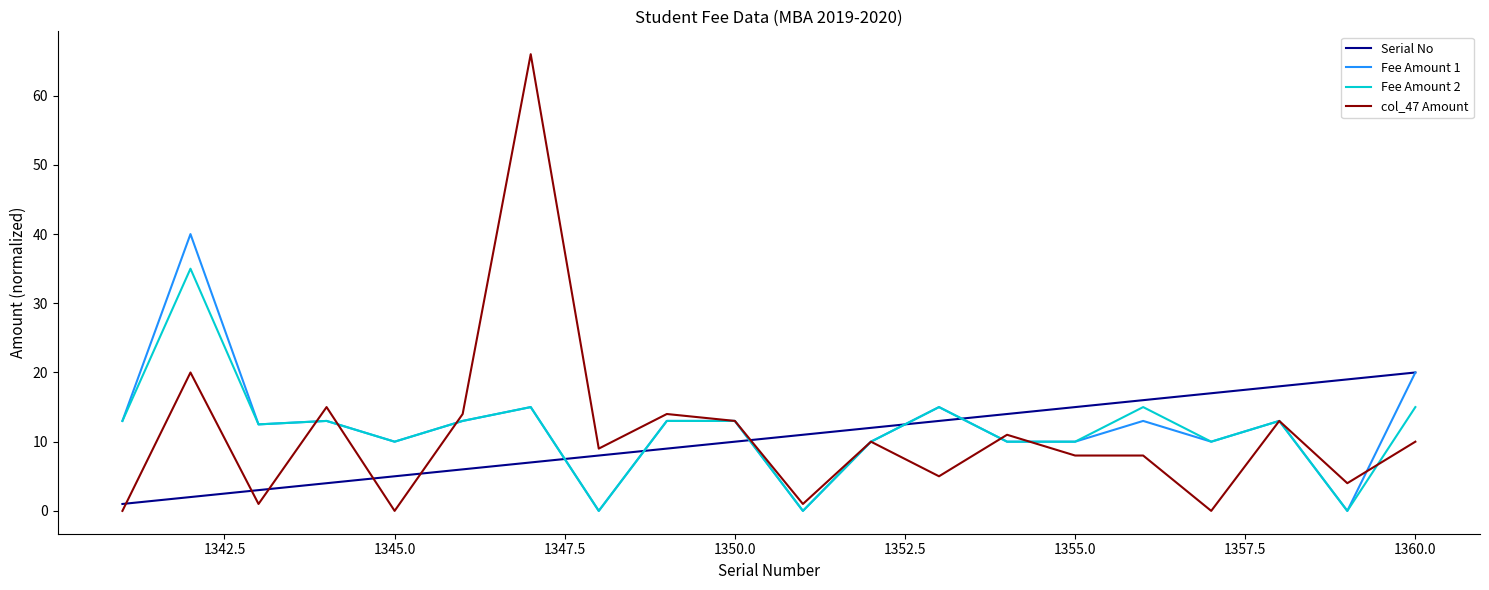

List the series in order of their overall mean, lowest first.

Serial No, col_47 Amount, Fee Amount 2, Fee Amount 1